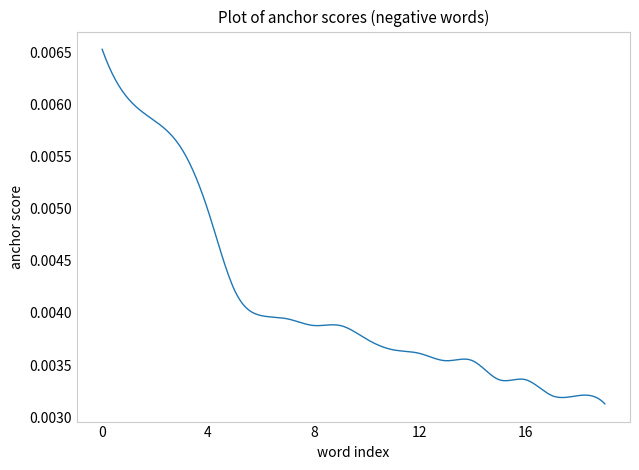

List the labels in order of value, smallest first.

price, ok, like, size, poorly, however, poor, work, item, cheap, money, plastic, thought, product, smaller, waste, would, disappointed, broke, small